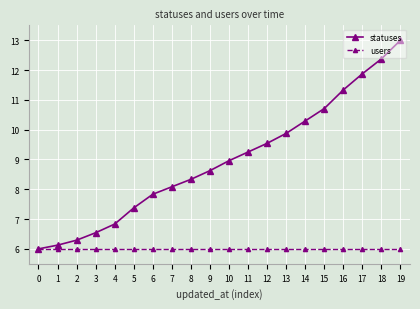

Rank the series by their maximum value, from lowest to highest.

users, statuses